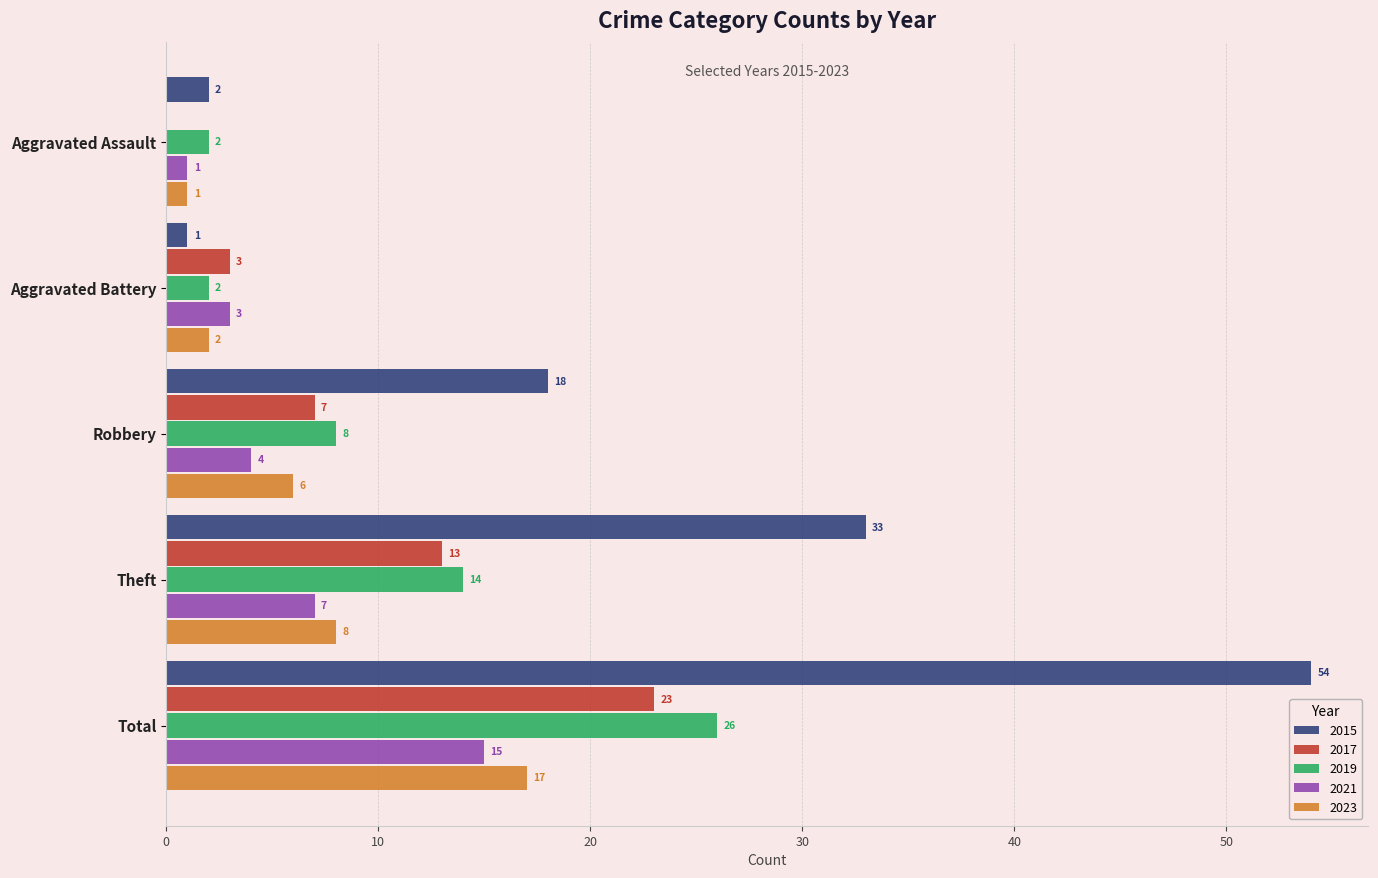

What is the greatest value displayed?

54